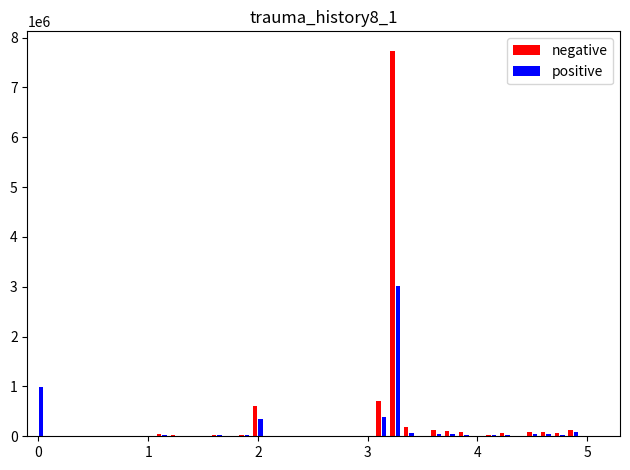

What is the highest value of the positive series?

3021000